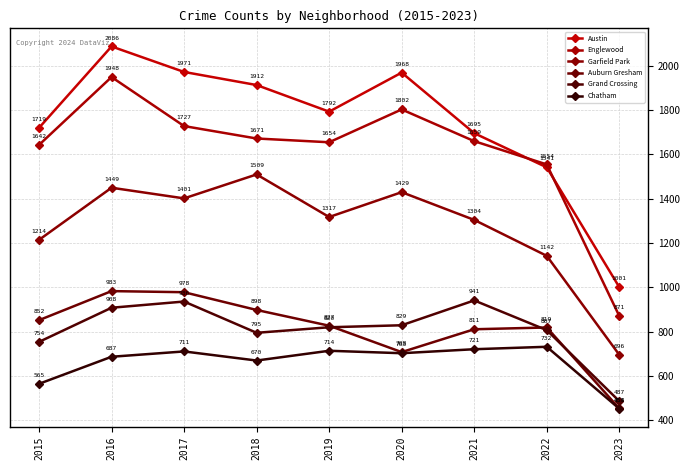

Which series has the widest spread of values?

Austin